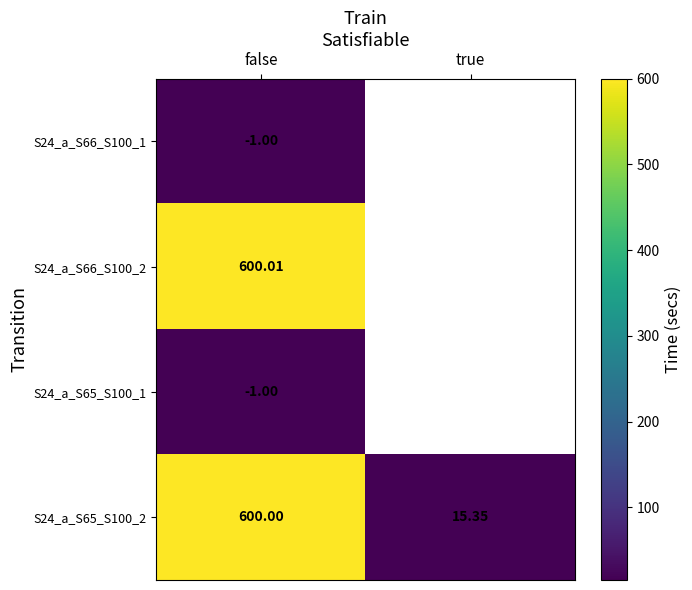

At which category is the sum across all series the highest?

false